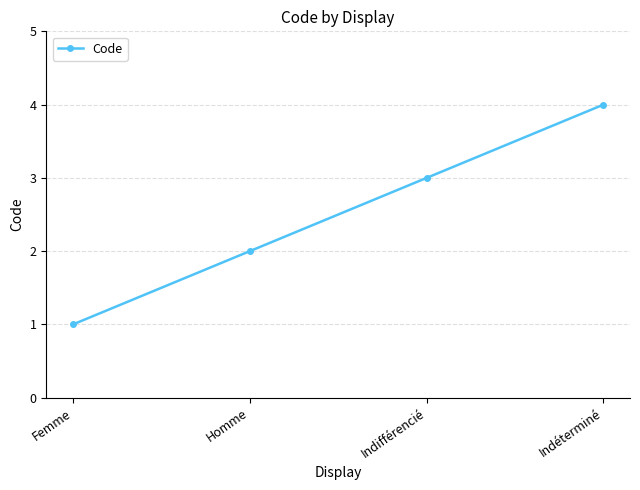

Rank the categories by value from highest to lowest.

Indéterminé, Indifférencié, Homme, Femme